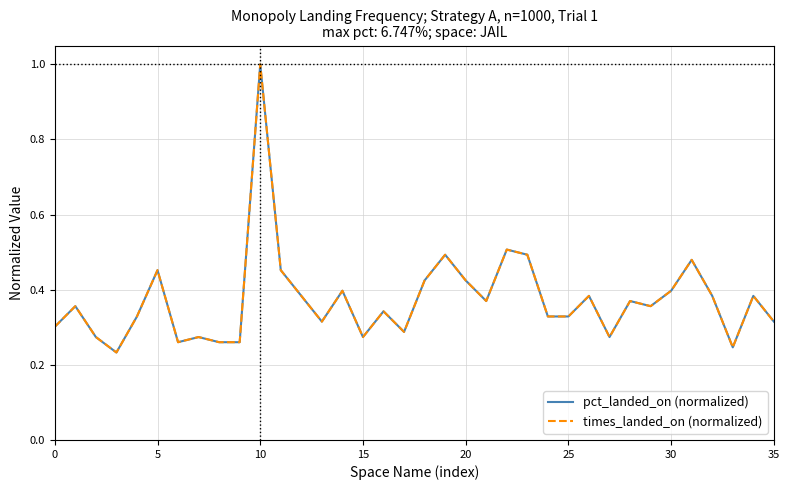

True or false: times_landed_on (normalized) has more than 1 points higher than both neighbors.

True